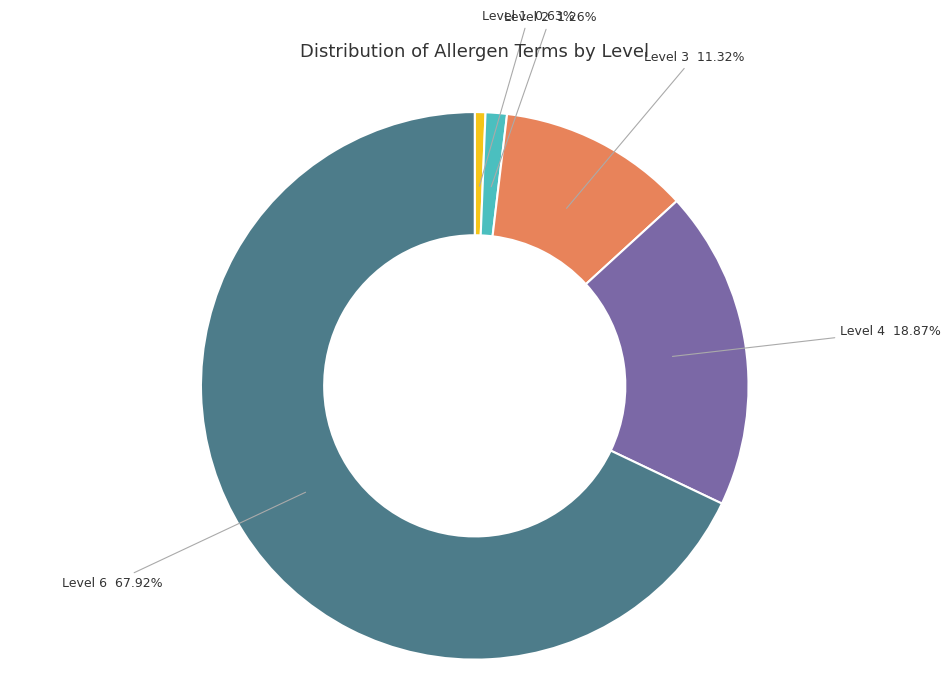

How many slices are in this pie chart?

5